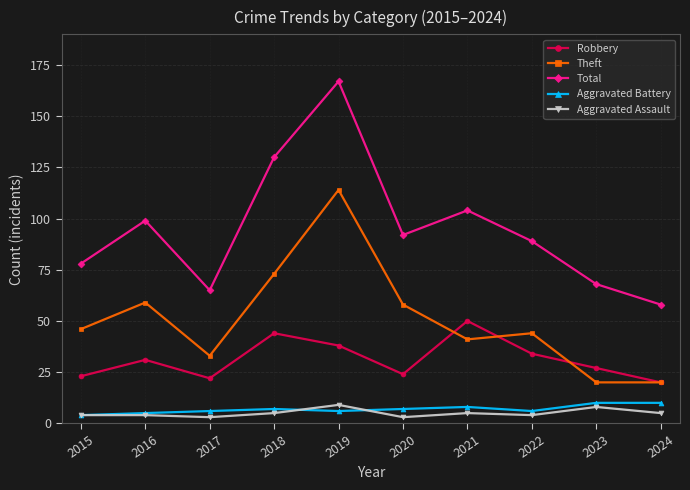

List the labels in order of Total value, smallest first.

2024, 2017, 2023, 2015, 2022, 2020, 2016, 2021, 2018, 2019